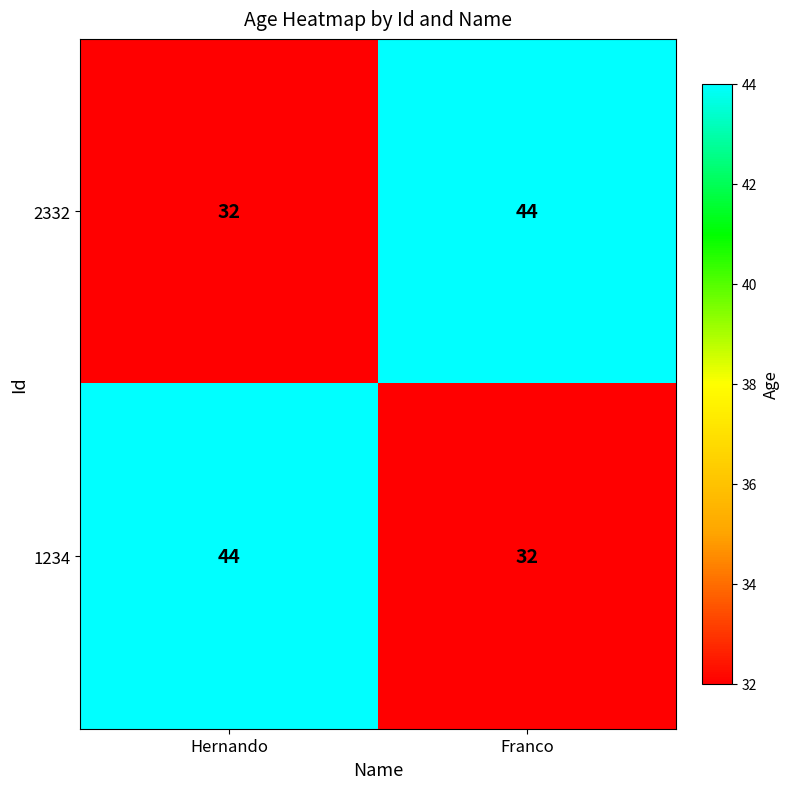

What is the sum of all 1234 values?

76